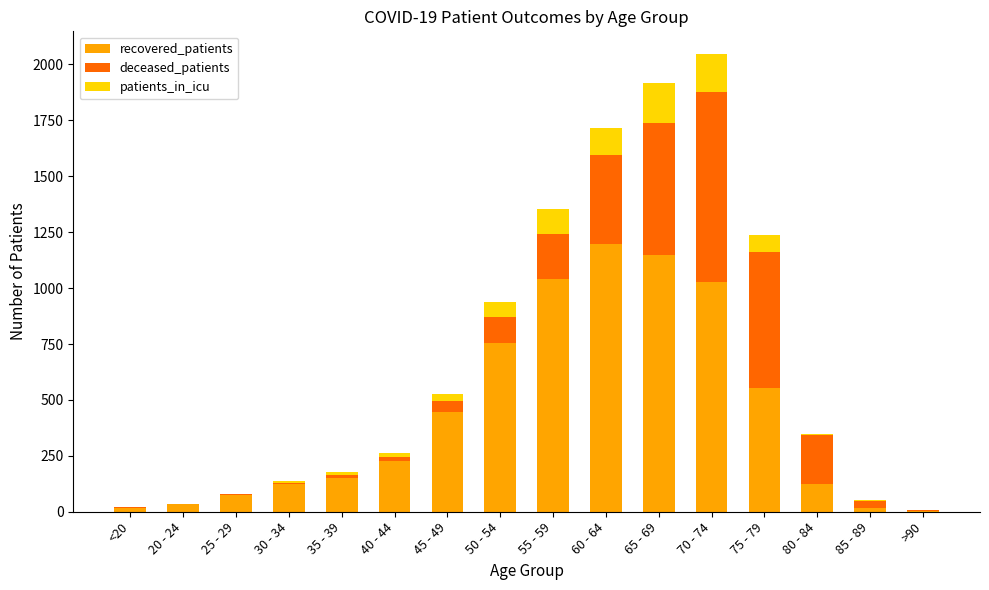

What is the highest value of the recovered_patients series?

1197